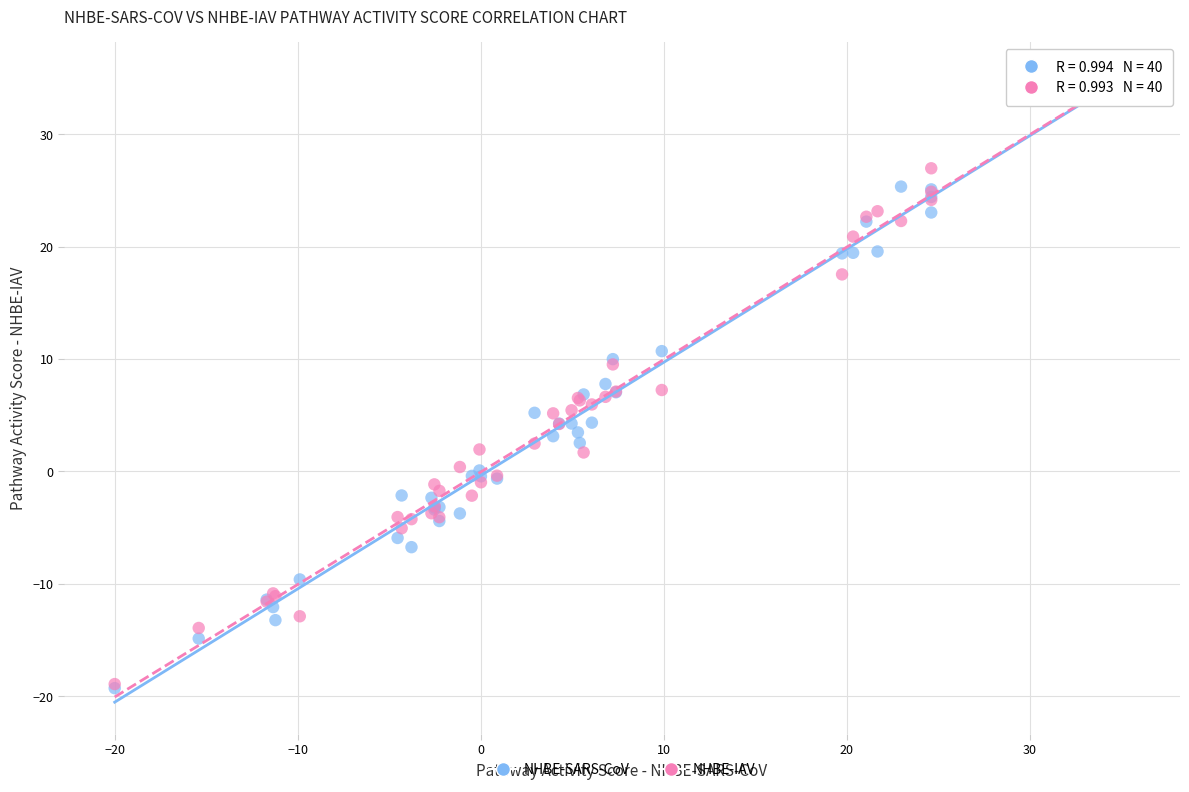

Which series contains the highest Y value?

NHBE-SARS-CoV